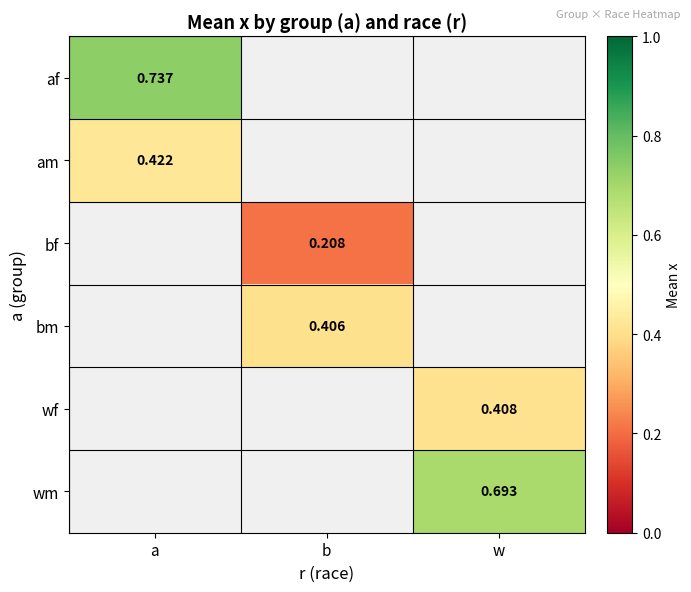

List the labels in order of am value, largest first.

a, b, w